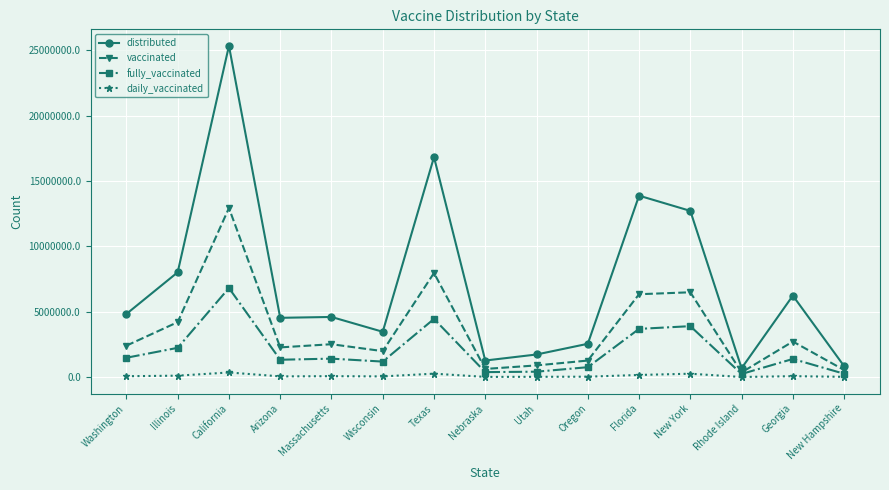

What are all the series names shown in the legend?

distributed, vaccinated, fully_vaccinated, daily_vaccinated